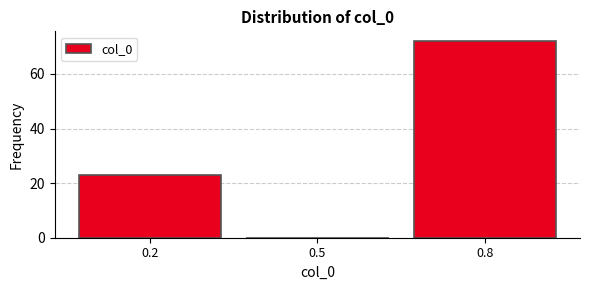

Reading left to right, list all the values displayed in this chart.

0.2=23	0.5=0	0.8=72